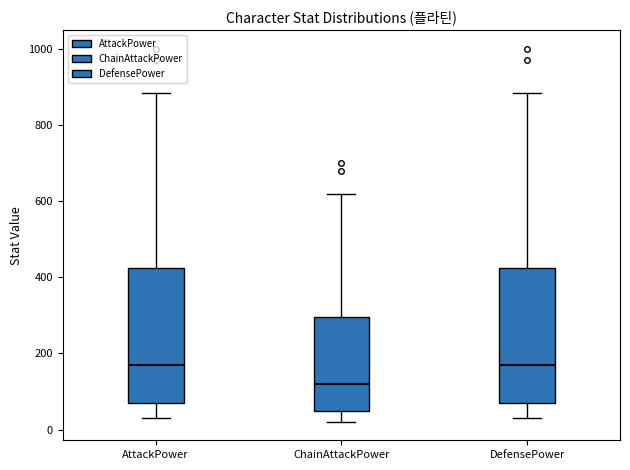

Where is the upper edge of the box for AttackPower on the y-axis? The values are not printed on the chart, so give them approximately, as read against the axis.

420